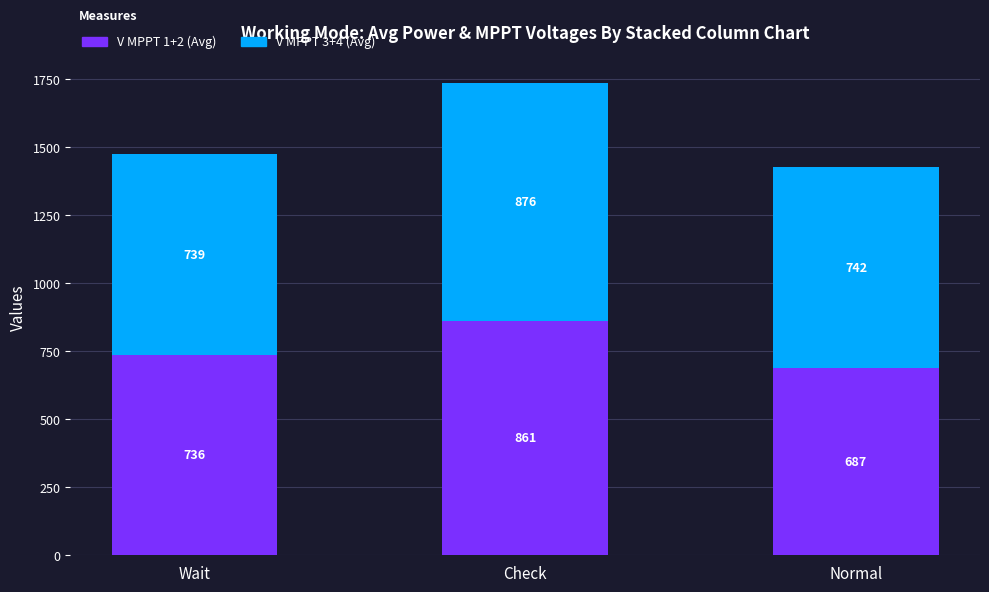

What is the total value across all series at Check?

1737.9